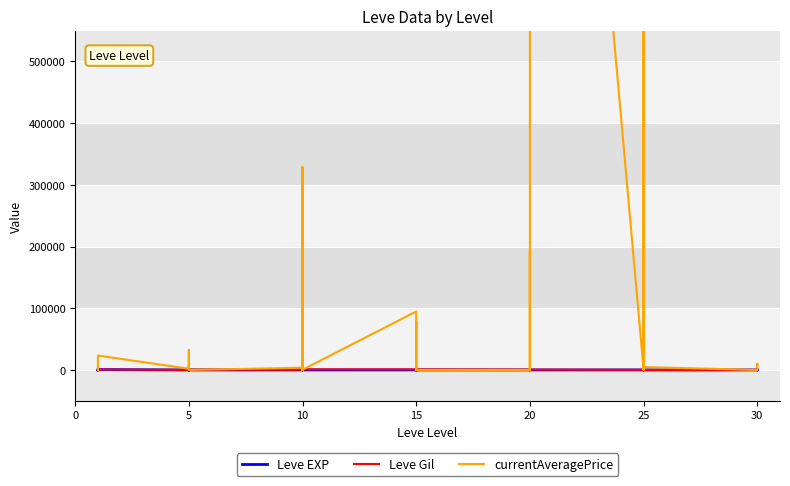

Where do currentAveragePrice and Leve EXP first cross each other?

5 and 10